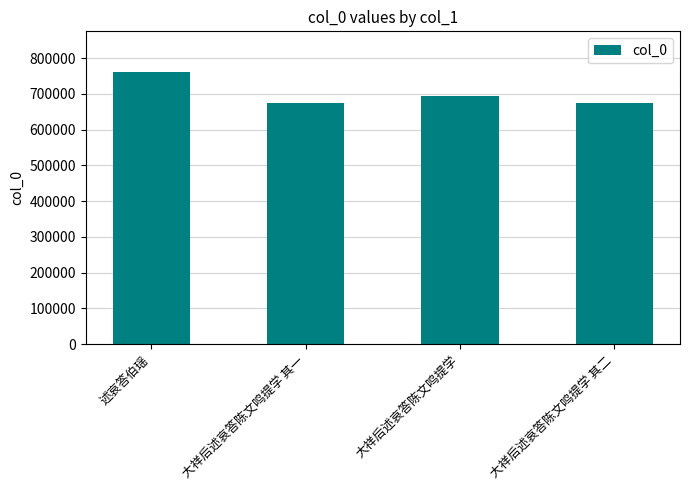

What is the minimum value shown in the chart?

675617